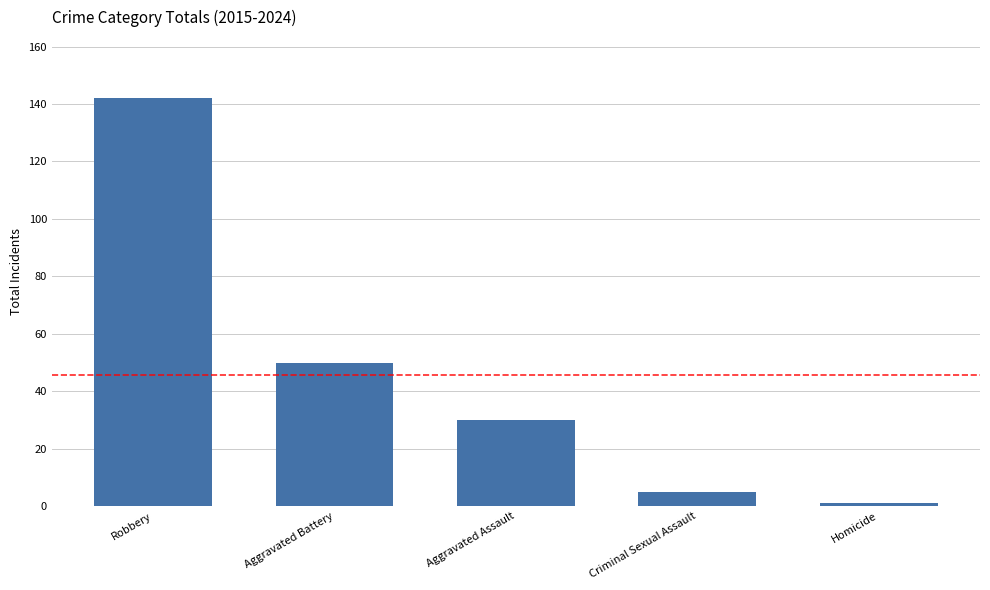

What is the difference between the maximum and minimum values?

141